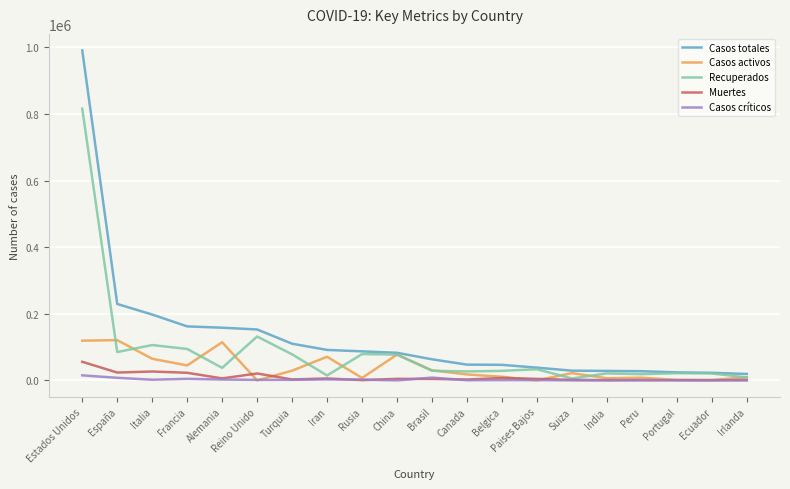

What position from the right is Turquia?

14